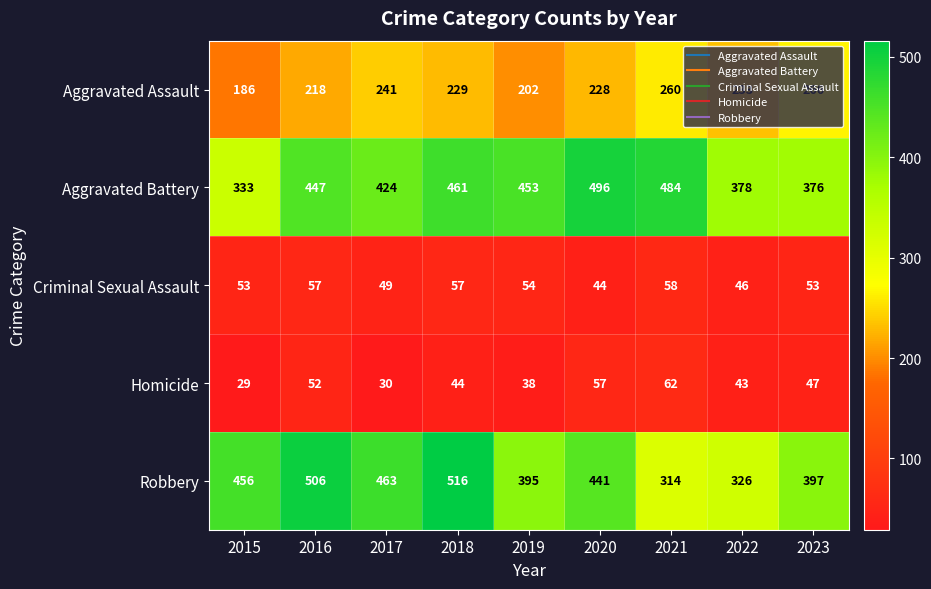

What is the sum of all Homicide values?

402